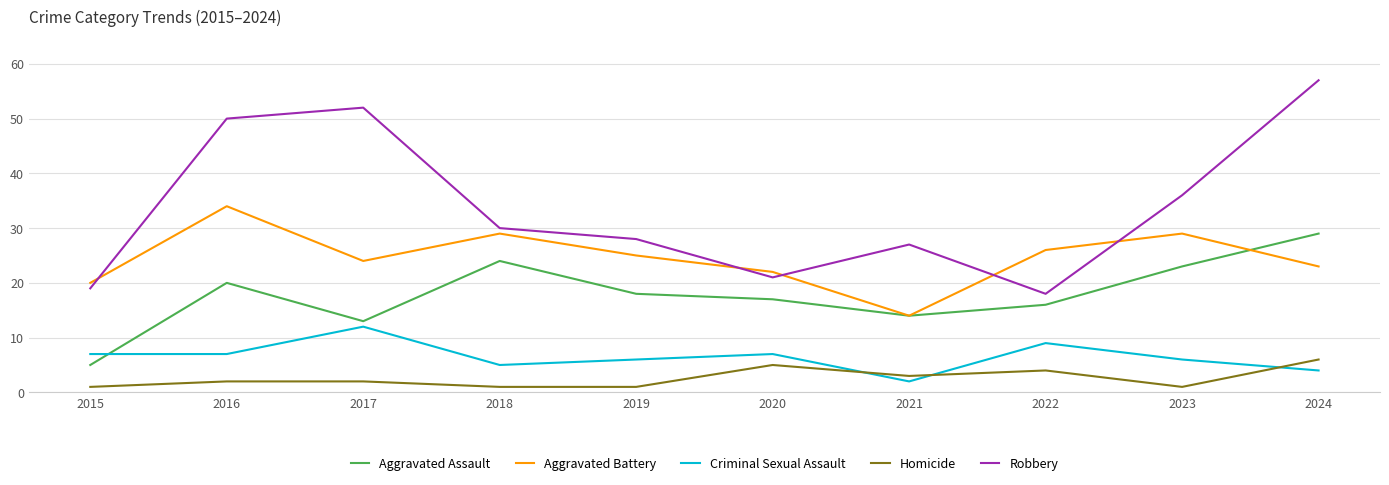

True or false: Aggravated Battery and Criminal Sexual Assault intersect in this chart.

False